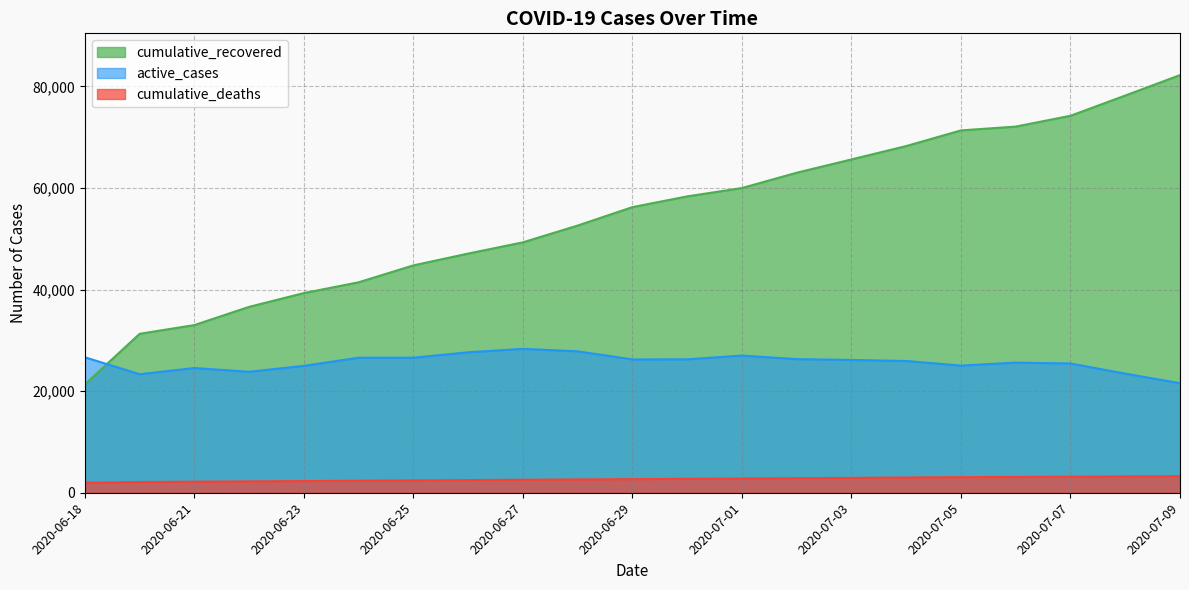

How many lines are shown in the chart?

3